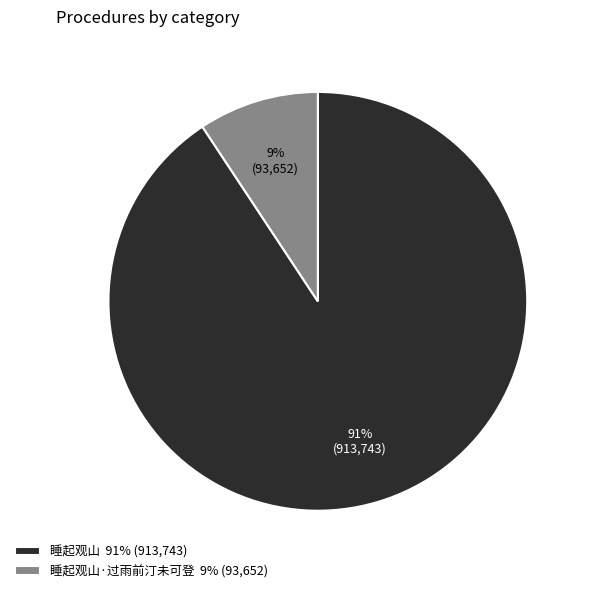

Is there a majority slice in this chart?

Yes